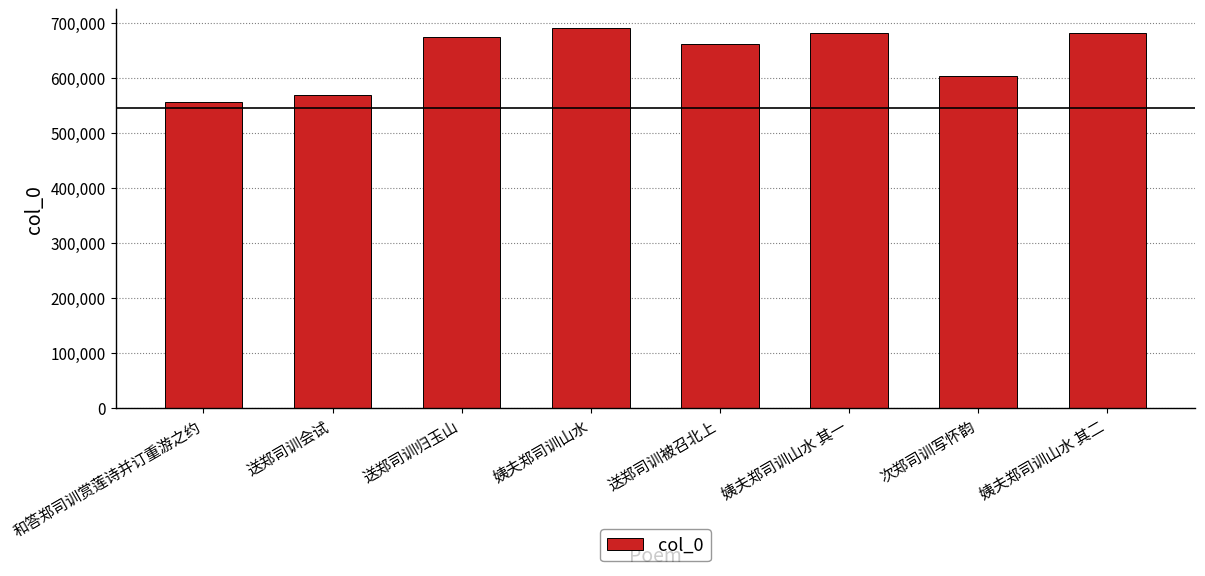

What is the change in value from 送郑司训会试 to 姨夫郑司训山水?

+120198